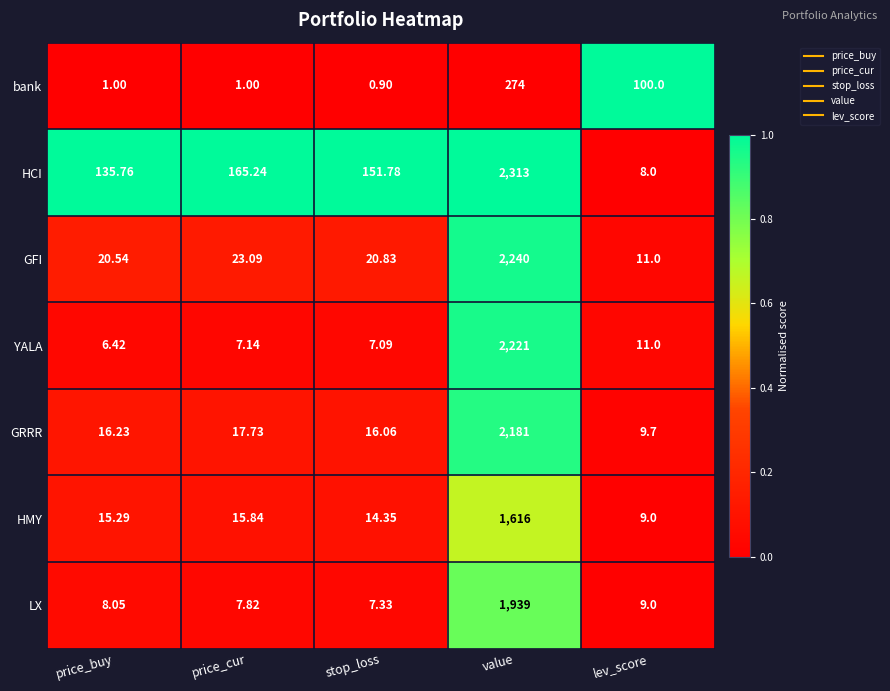

At which category is the sum across all series the highest?

value